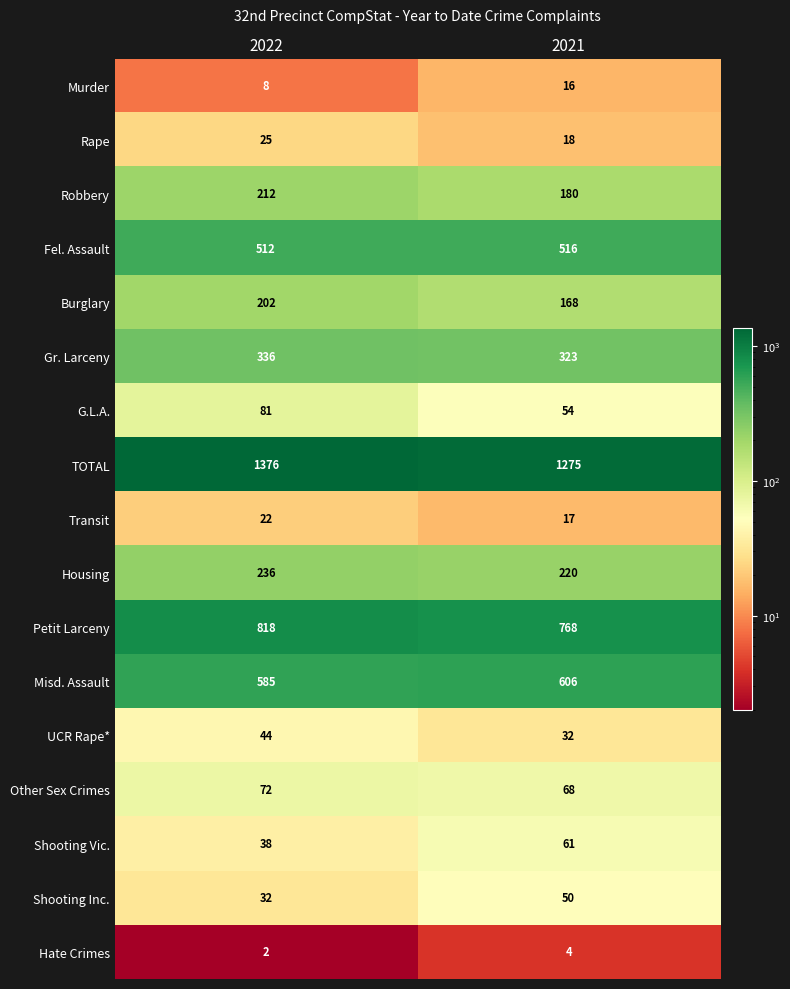

At which category is the sum across all series the highest?

2022